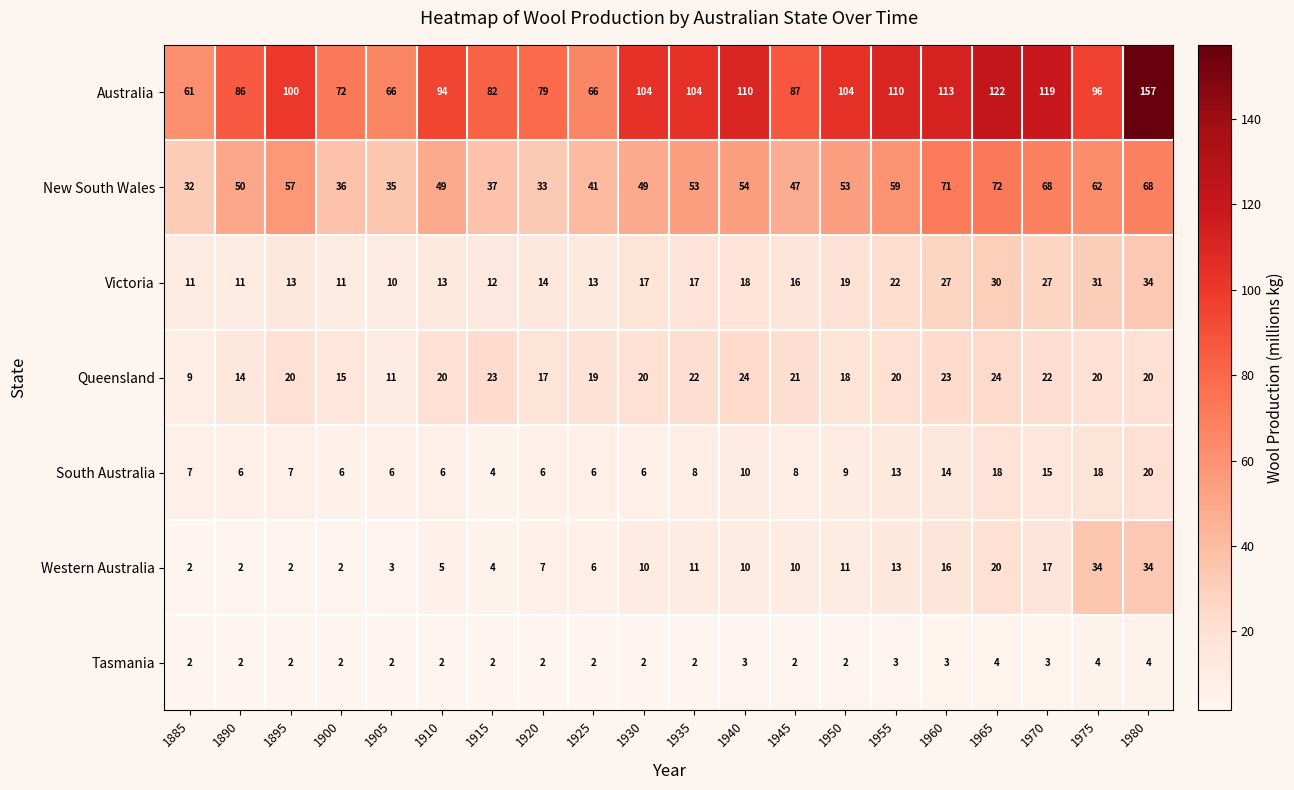

What value does the Queensland series have at 1890, to the nearest 10?

10